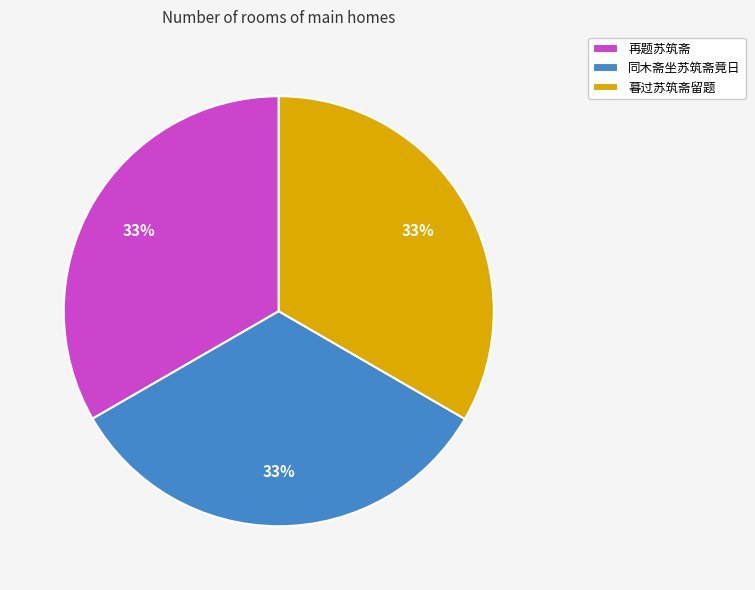

Combined, do 同木斋坐苏筑斋竟日 and 再题苏筑斋 account for over 50%?

Yes